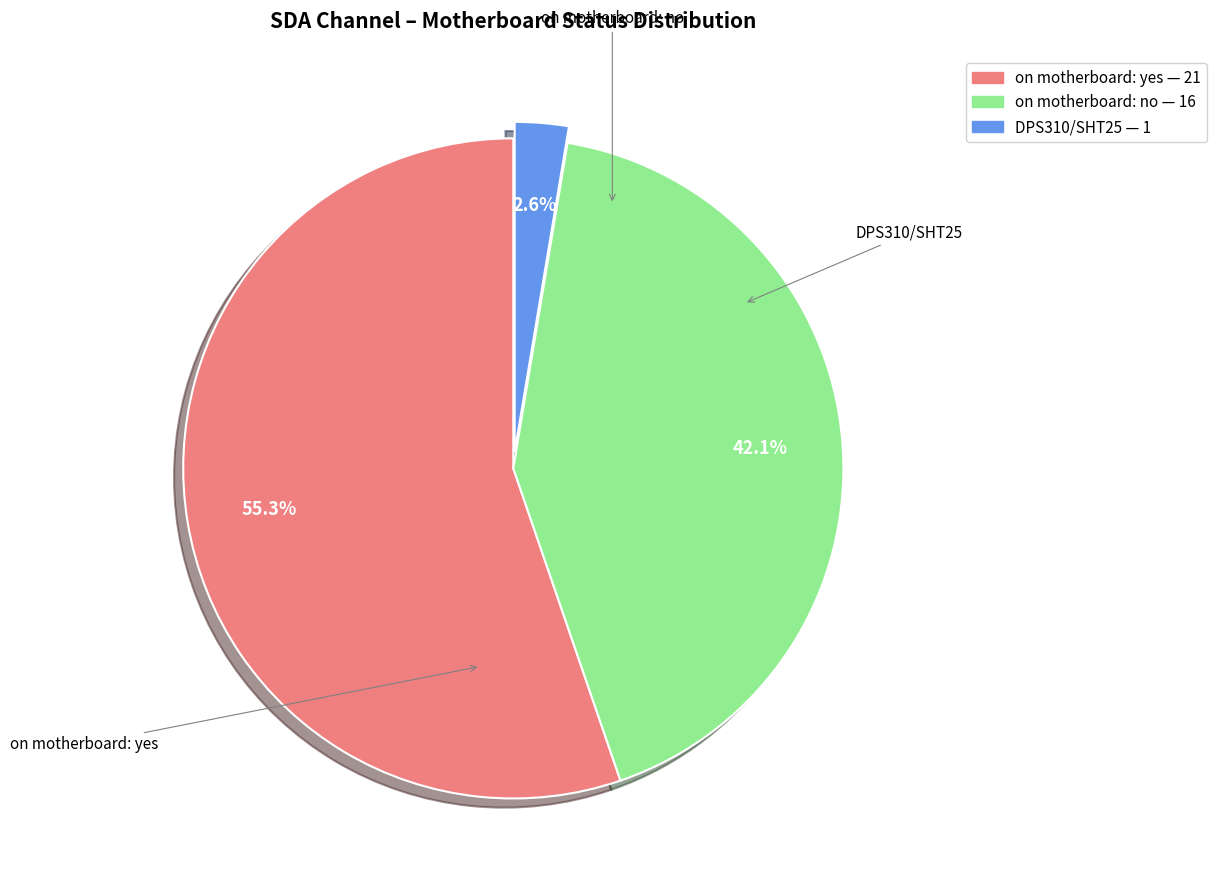

Is there a majority slice in this chart?

Yes